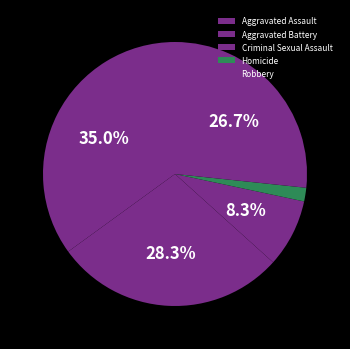

Which slice is the smallest?

Homicide